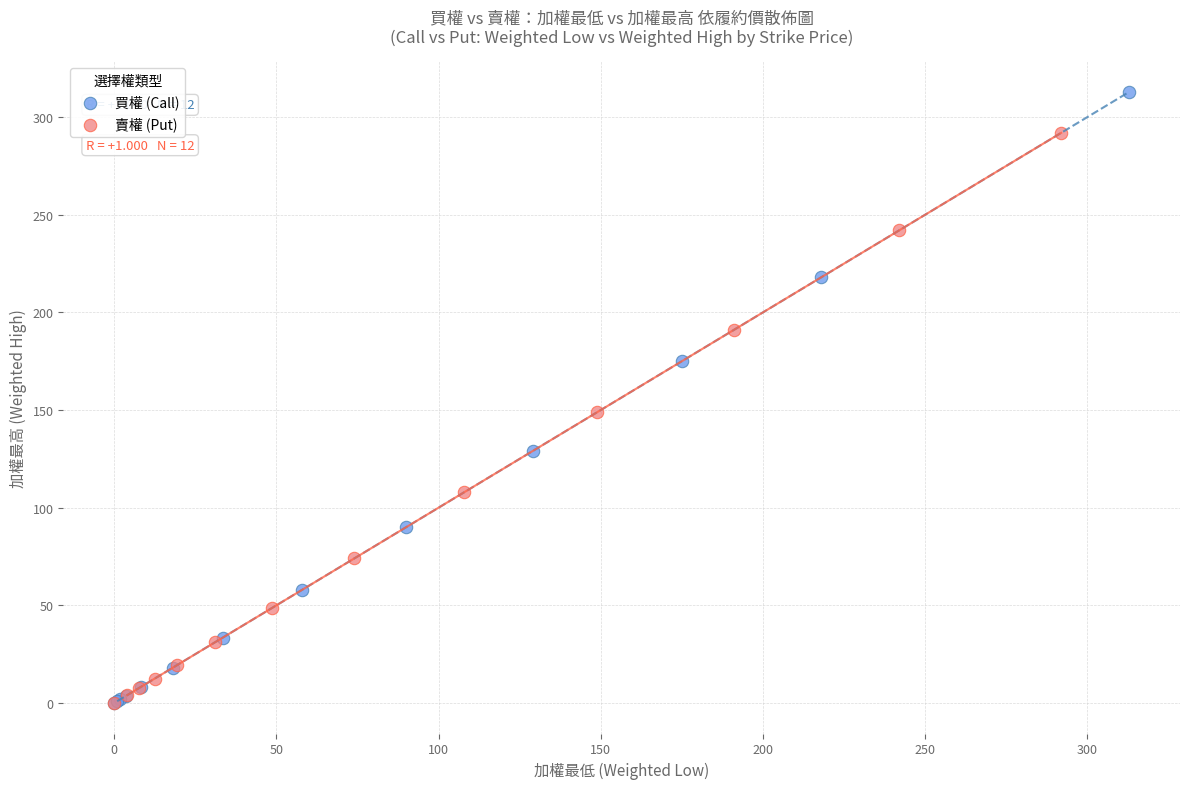

Which series contains the highest Y value?

買權 (Call)